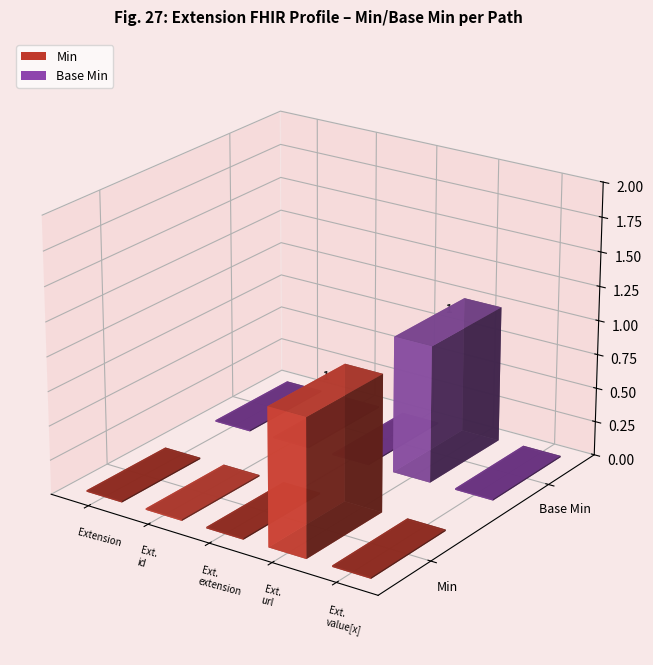

Reading left to right, extract all data points from this chart.

Min: Extension=0	Extension.id=0	Extension.extension=0	Extension.url=1	Extension.value[x]=0
Base Min: Extension=0	Extension.id=0	Extension.extension=0	Extension.url=1	Extension.value[x]=0